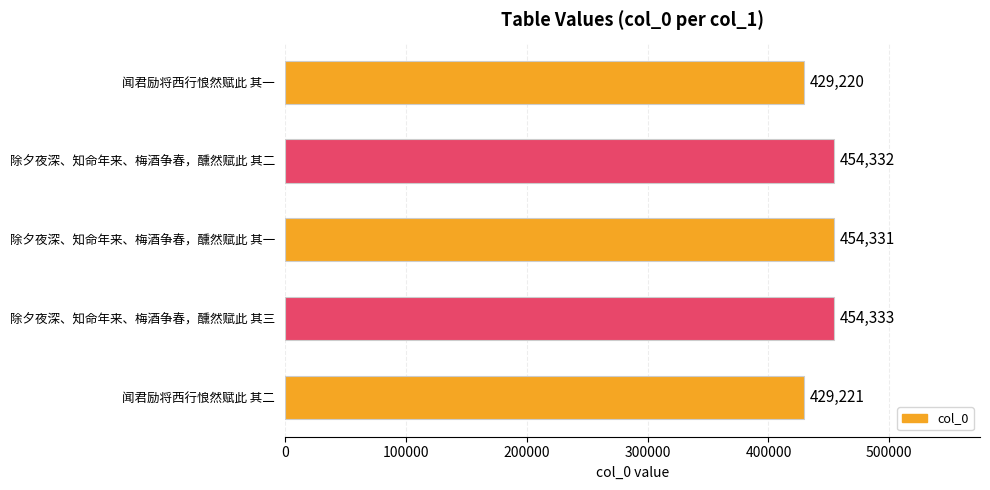

What is the average value?

444287